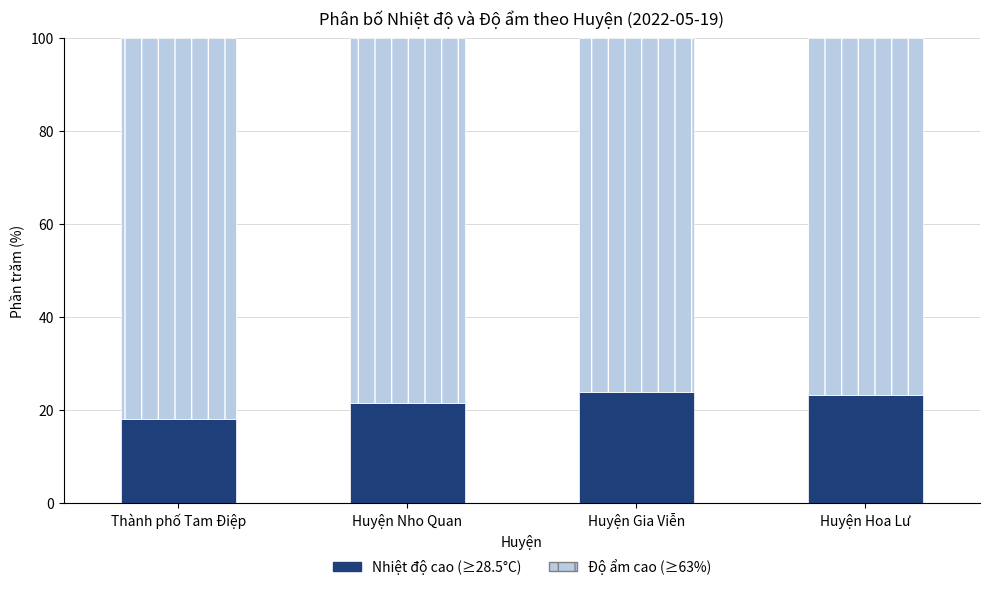

Reading left to right, what are the values for Nhiệt độ cao (≥28.5°C)?

Thành phố Tam Điệp=18.2	Huyện Nho Quan=21.5	Huyện Gia Viễn=23.8	Huyện Hoa Lư=23.3